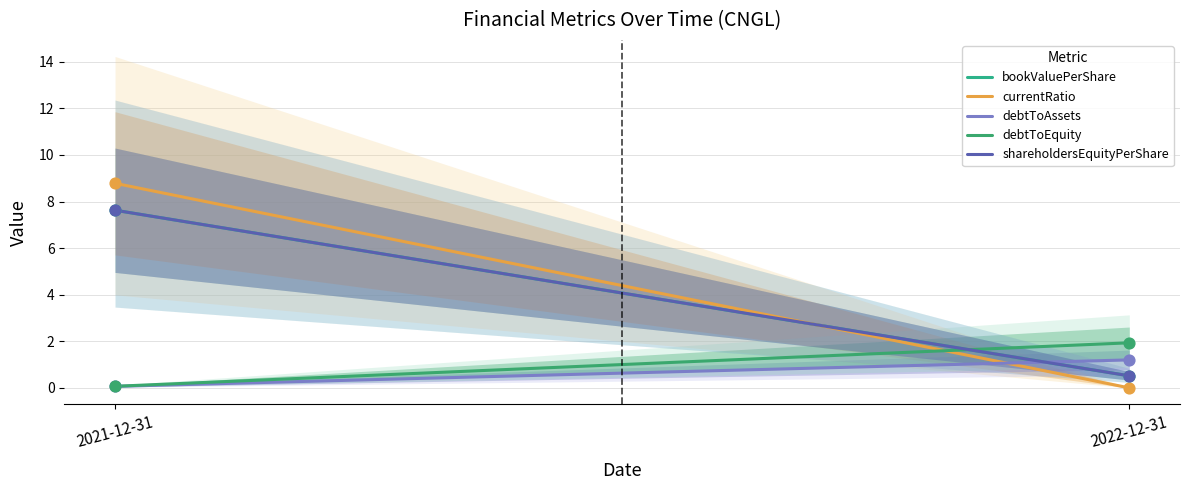

Which series contains the highest Y value?

currentRatio